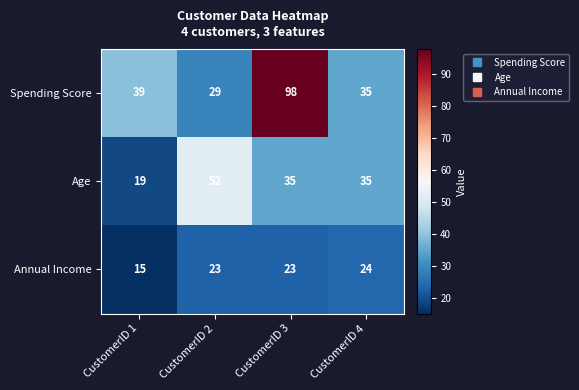

The value of Annual Income at CustomerID 3 is 23. True or false?

True